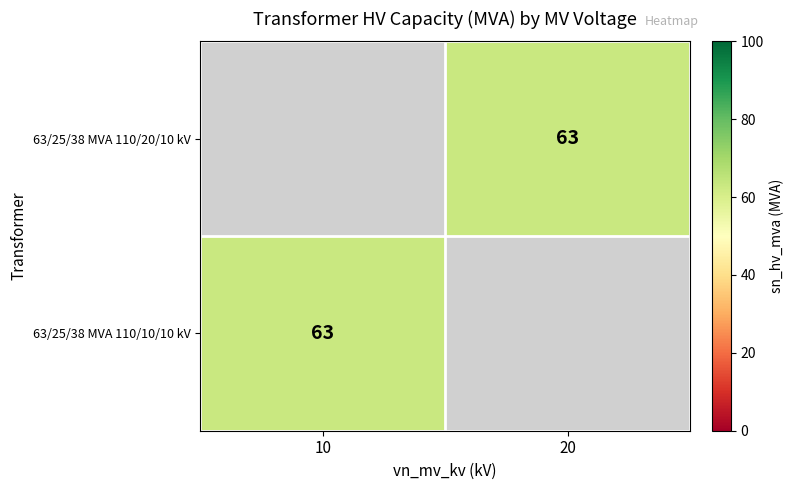

What is the smallest value displayed?

63.0